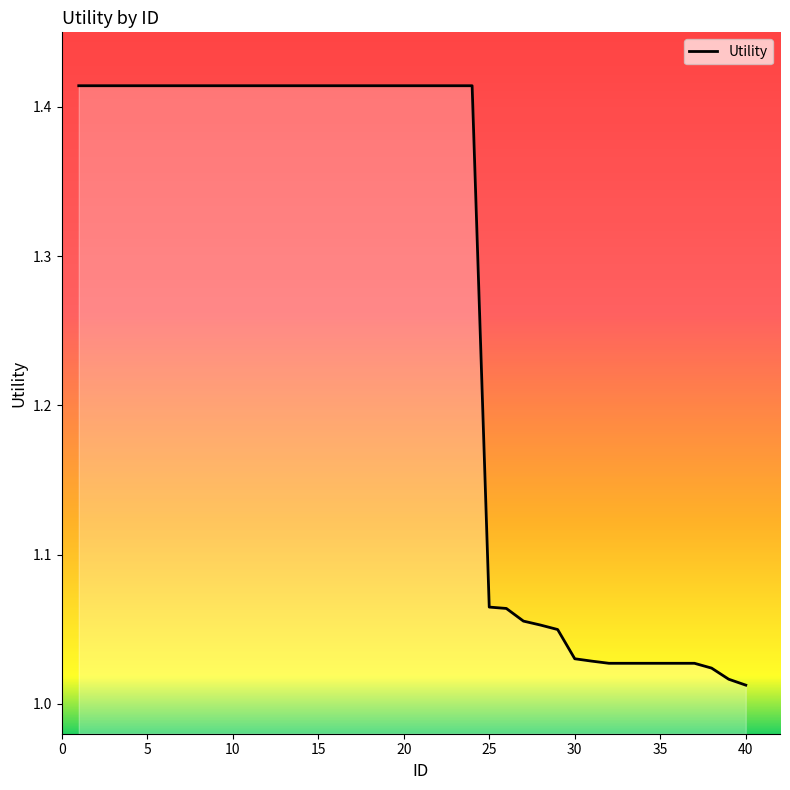

What is the difference between the maximum and minimum values?

0.4